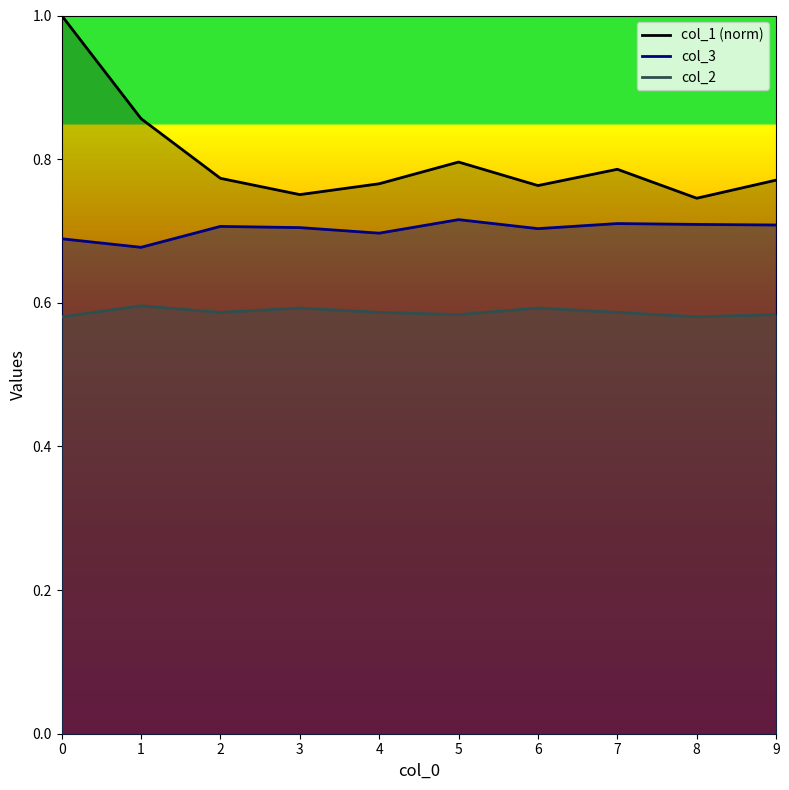

At how many categories does at least one series exceed 0?

10